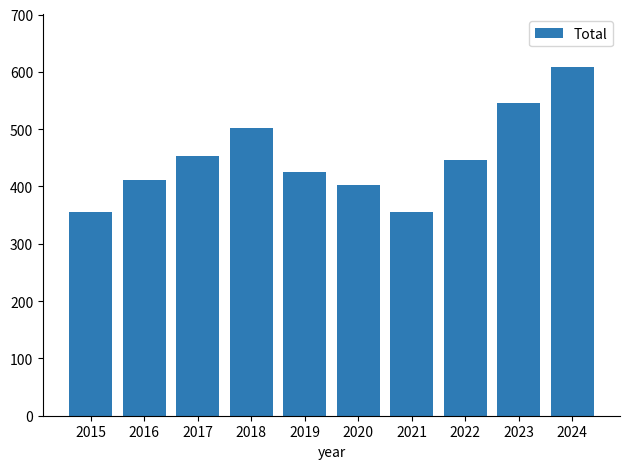

Read the value at 2016.

412